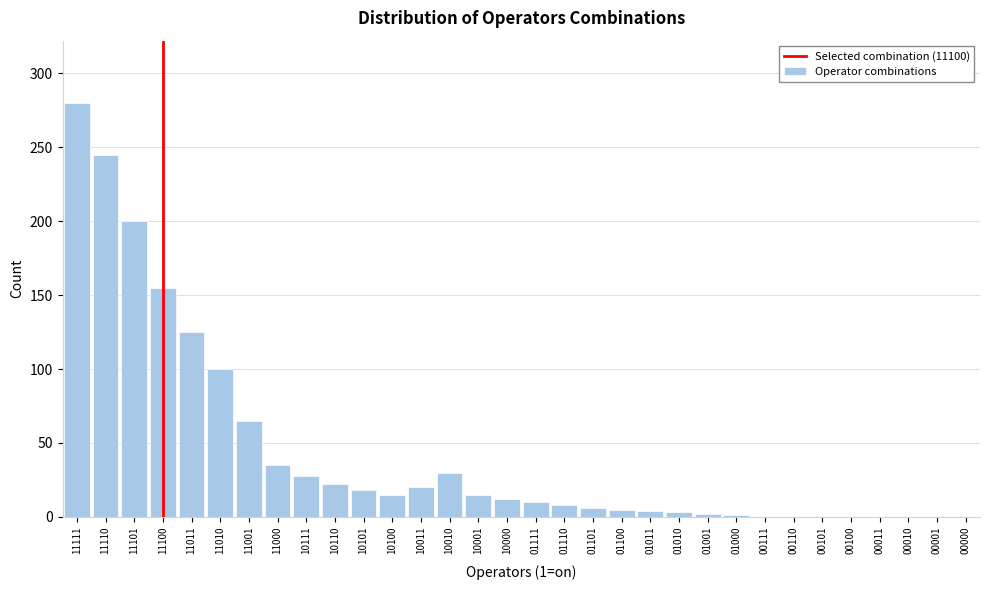

Read the value at 10010.

30